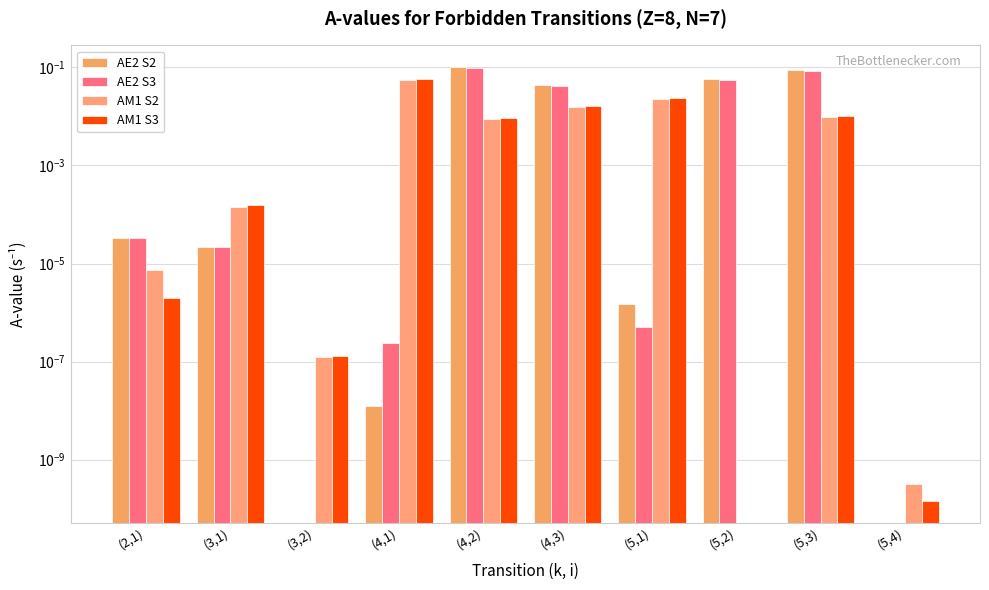

What is the sum of all AM1 S3 values?

0.1